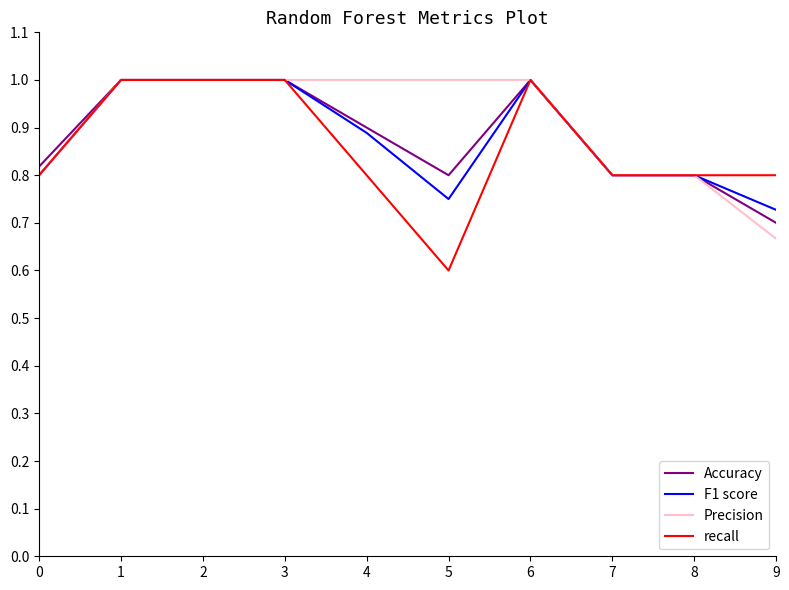

What is the smallest value displayed?

0.6